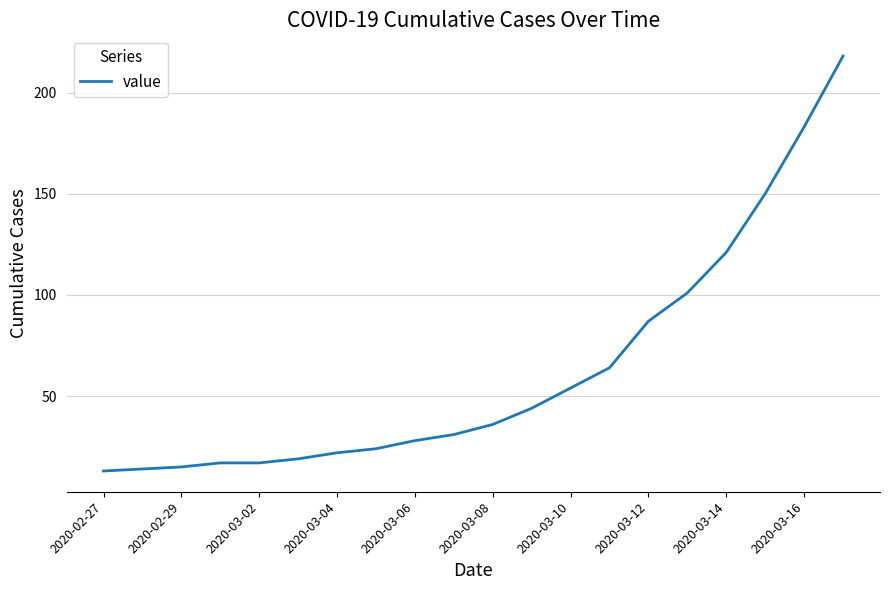

What is the maximum value shown in the chart?

218